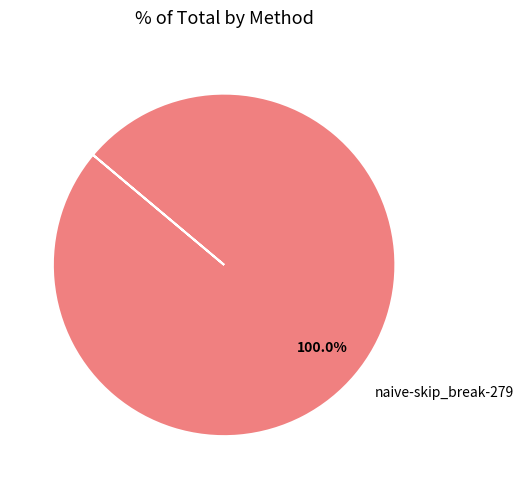

Is there any slice that represents more than half of the pie?

Yes